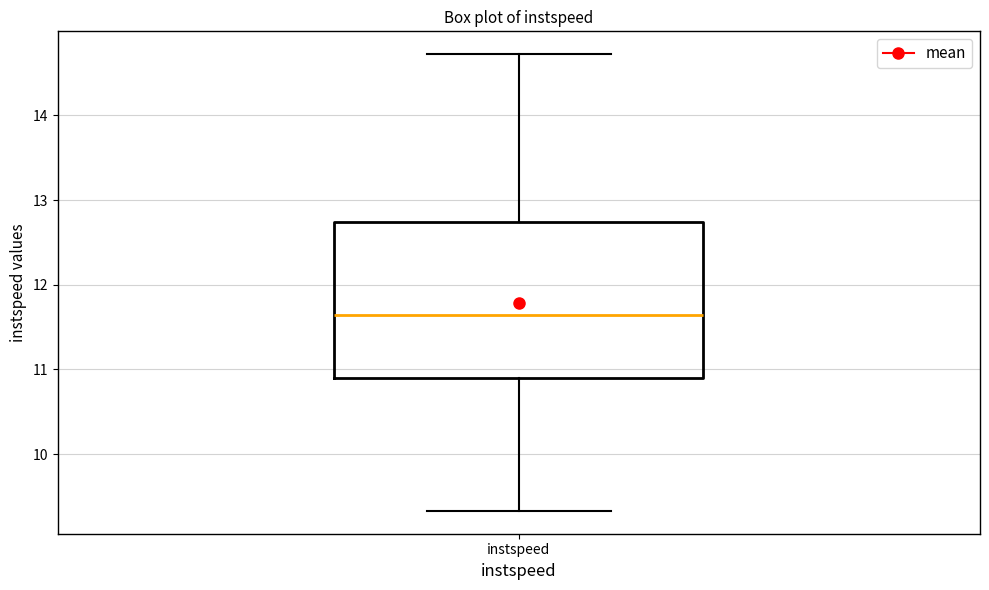

Read this box plot against the y-axis: the position of the median line, the range covered by the box, and the ends of both whiskers. The values are not printed on the chart, so give them approximately, as read against the axis.

median 11.6, box 10.9 to 12.7, whiskers 9.3 to 14.7